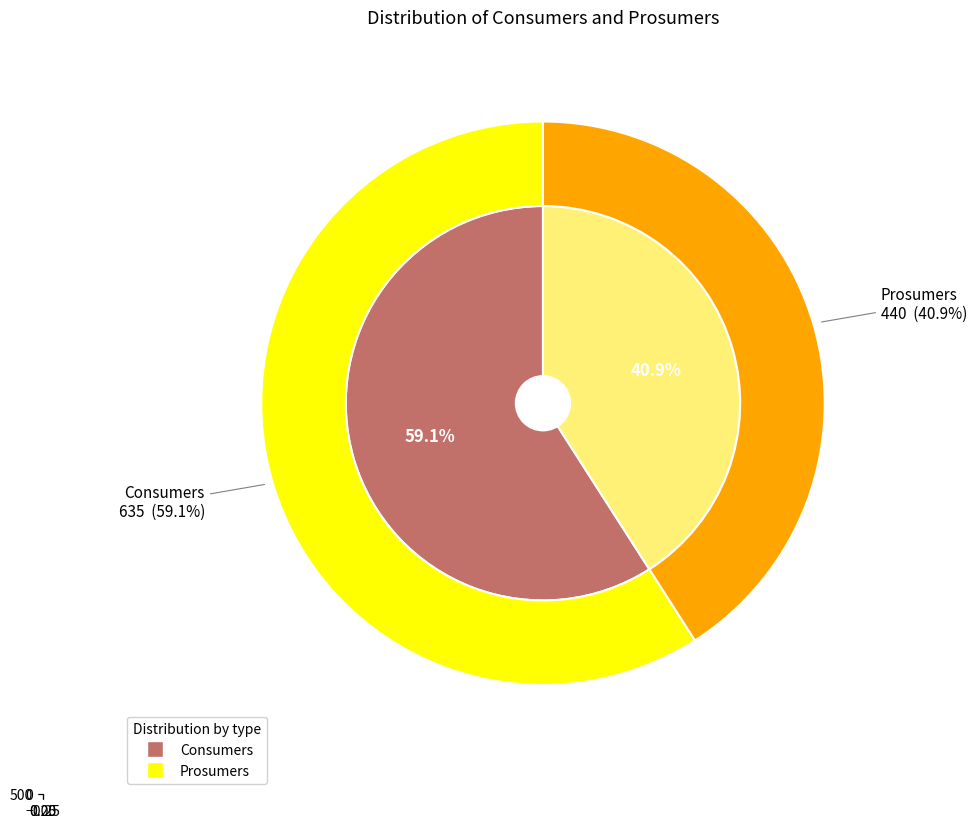

How many slices are in this pie chart?

2